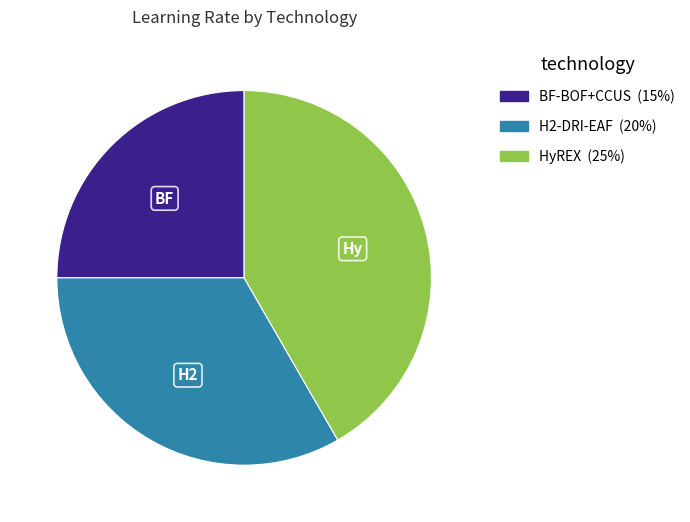

Is there a majority slice in this chart?

No